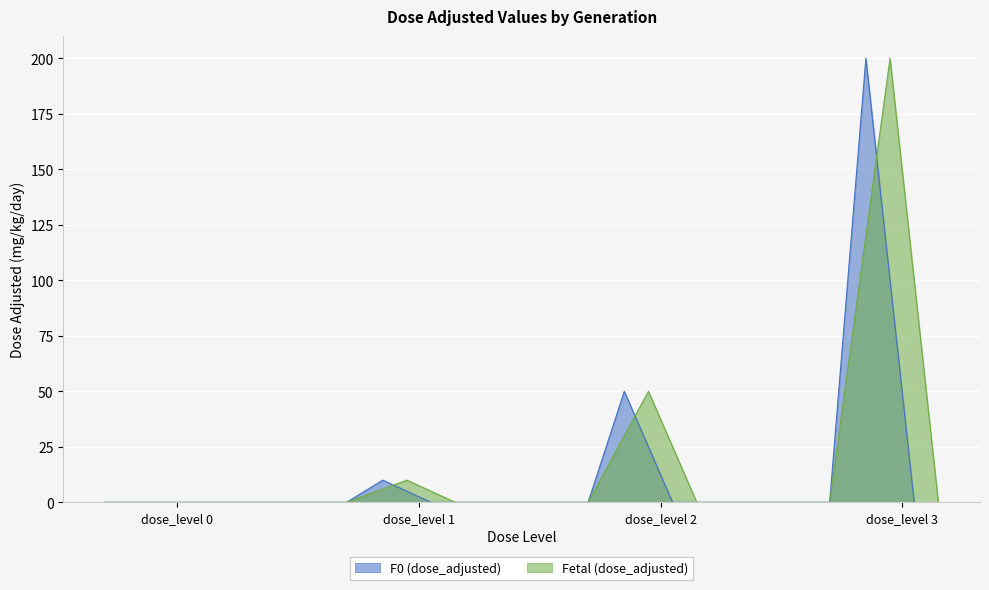

How many data points in Fetal (dose_adjusted) are less than 50?

2